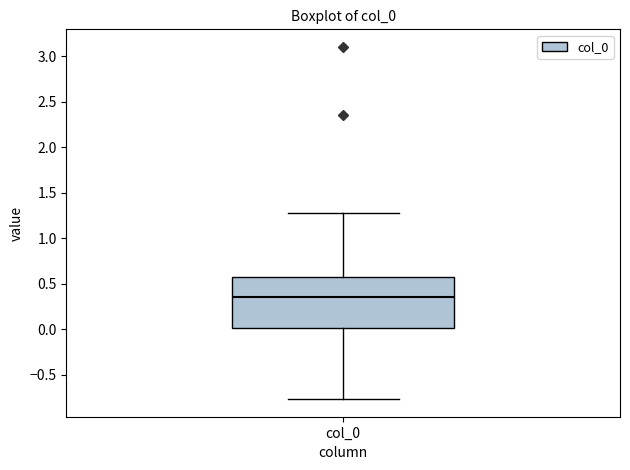

Where is the lower edge of the box for col_0 on the y-axis? The values are not printed on the chart, so give them approximately, as read against the axis.

0.00